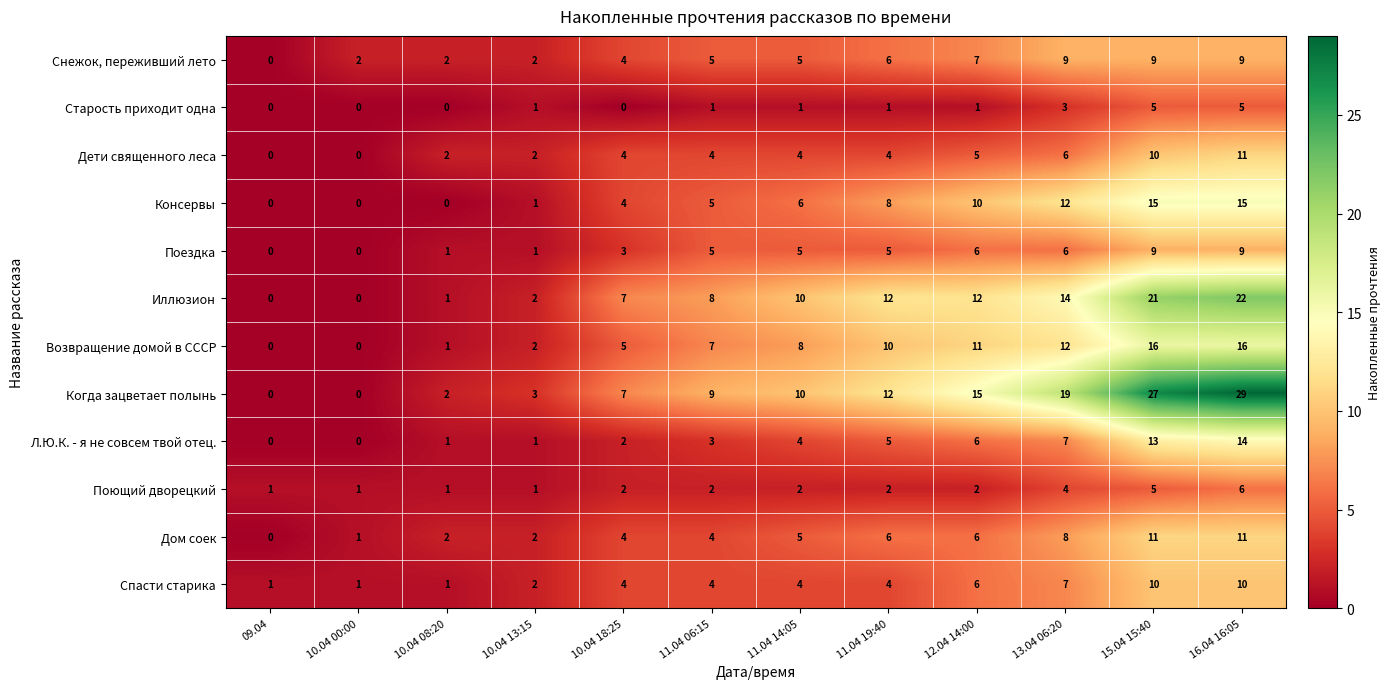

What is the maximum value shown in the chart?

29